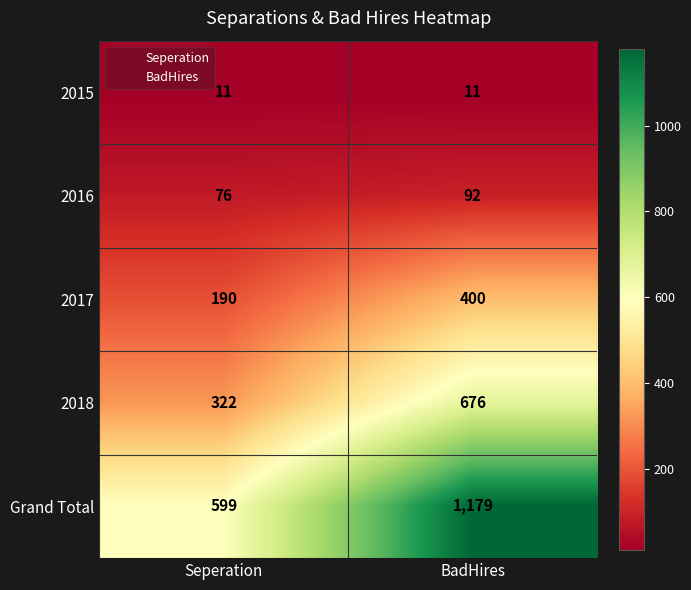

Reading left to right, extract all data points from this chart.

2015: 11	11
2016: 76	92
2017: 190	400
2018: 322	676
Grand Total: 599	1179